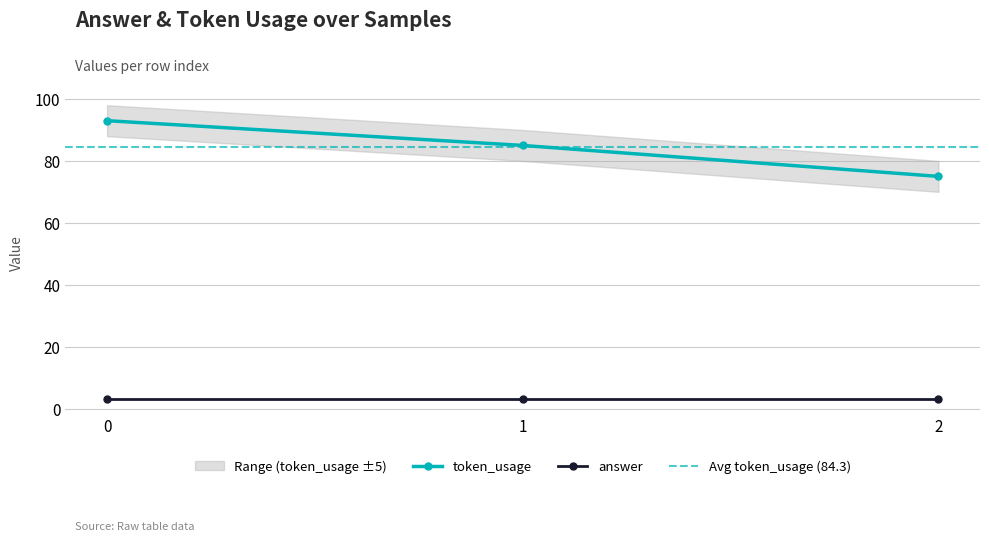

Count the values in the range 75 to 93.

3